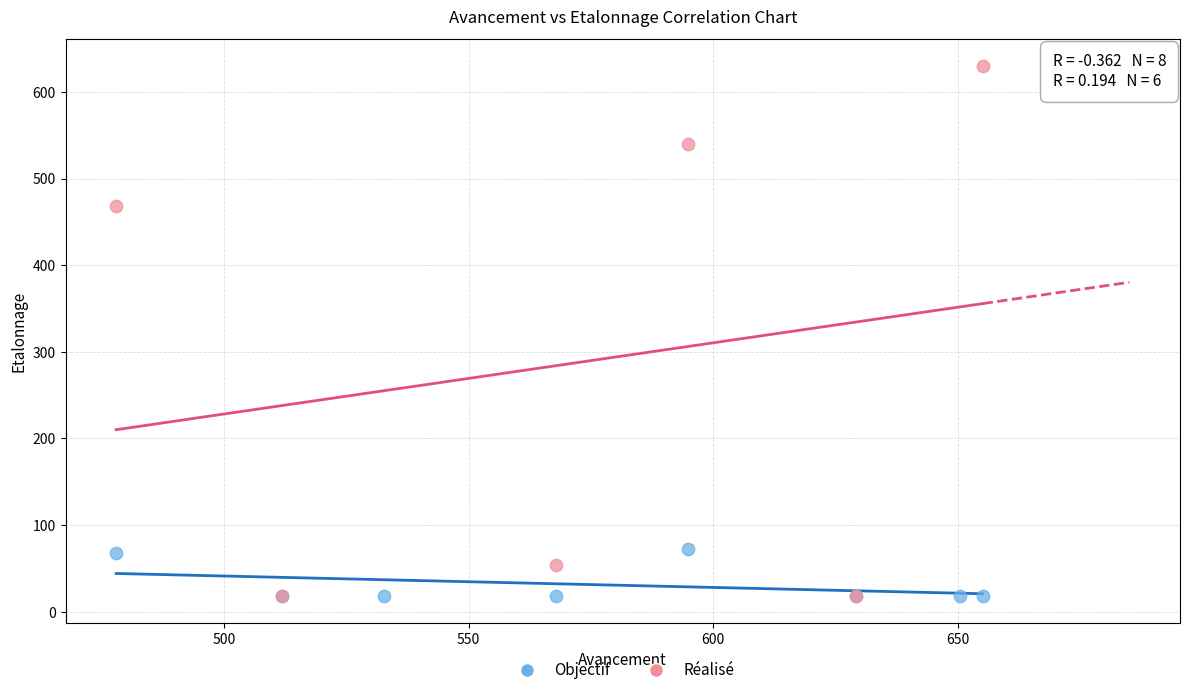

Which series contains the highest Y value?

Réalisé